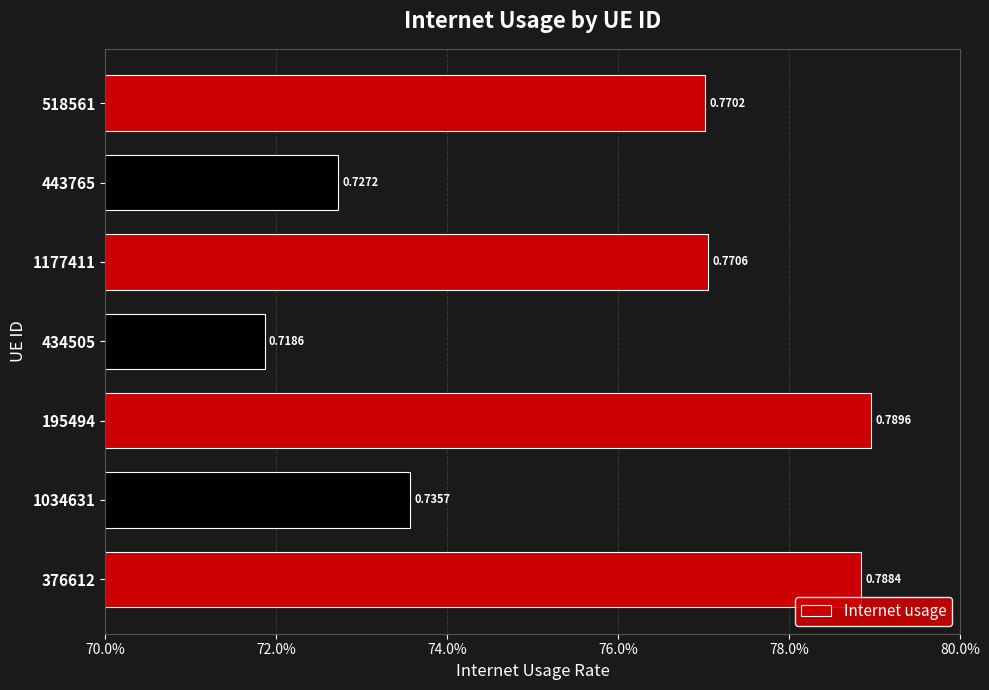

Are the bars horizontal?

Yes